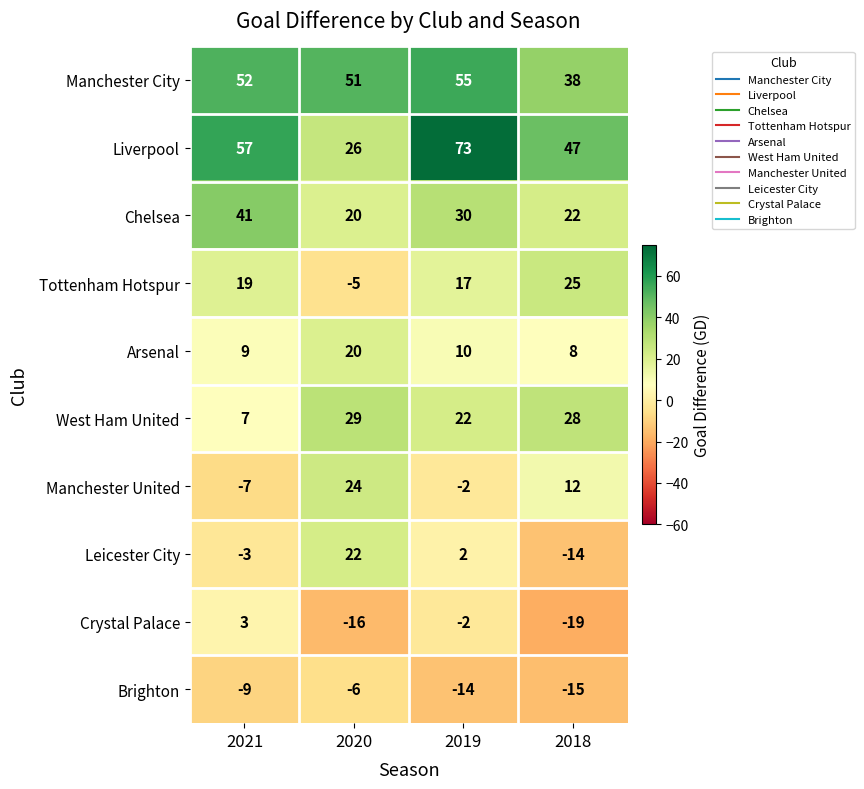

What value does the Brighton series have at 2019?

-14